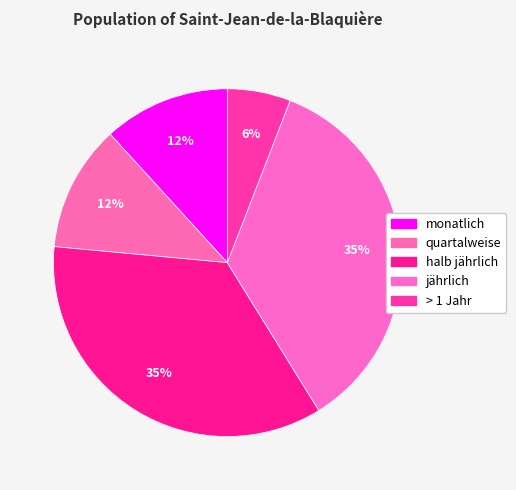

Combined, what portion of the pie is halb jährlich and quartalweise?

47.1%